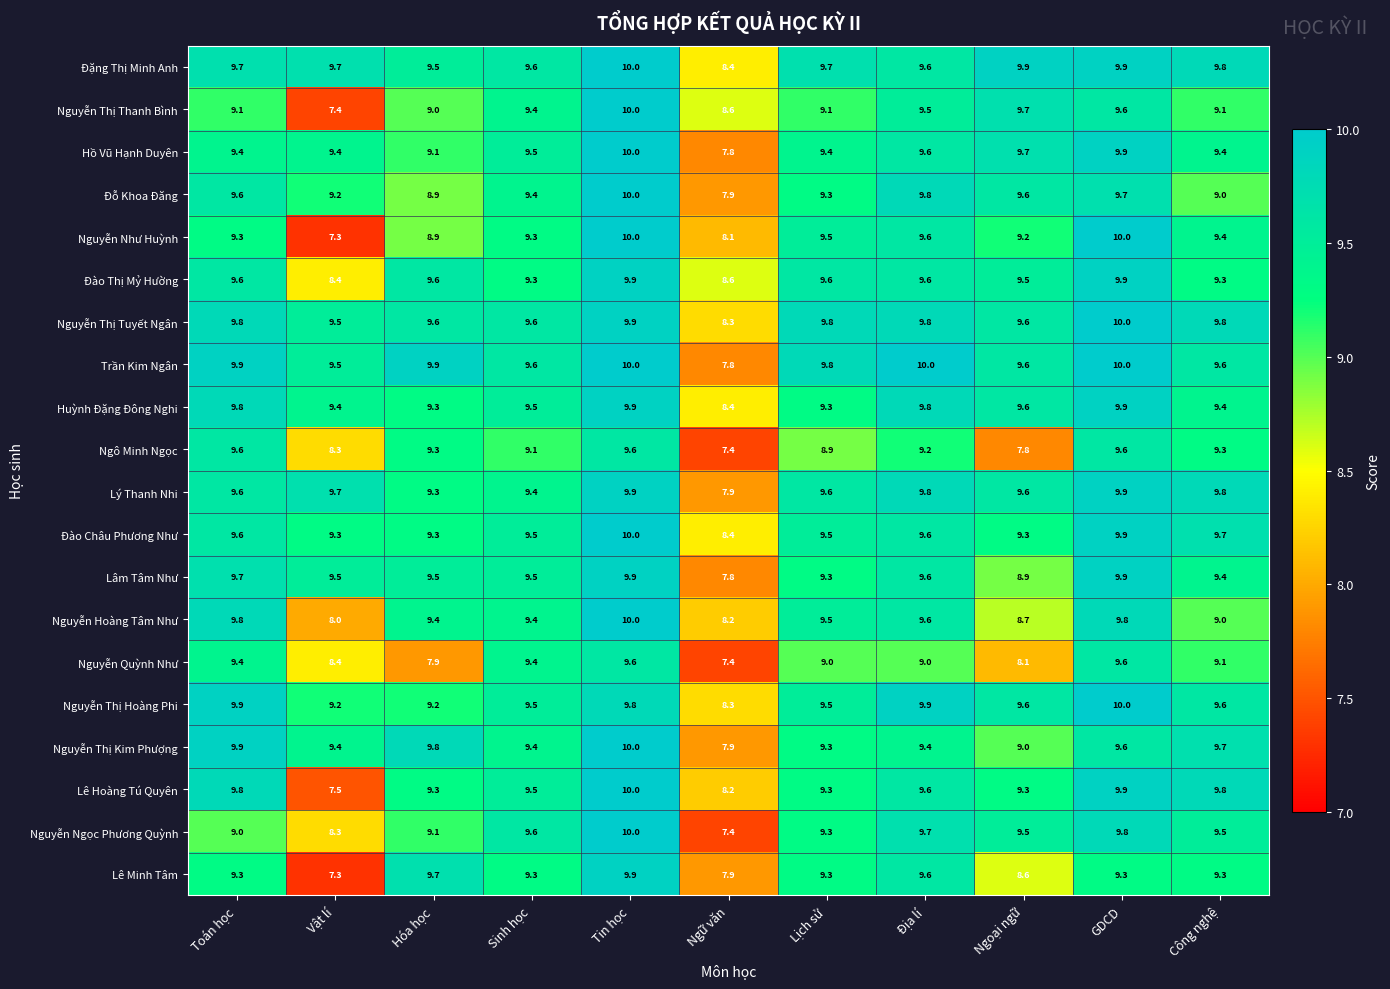

At which category does the chart reach its minimum across all series?

Vật lí